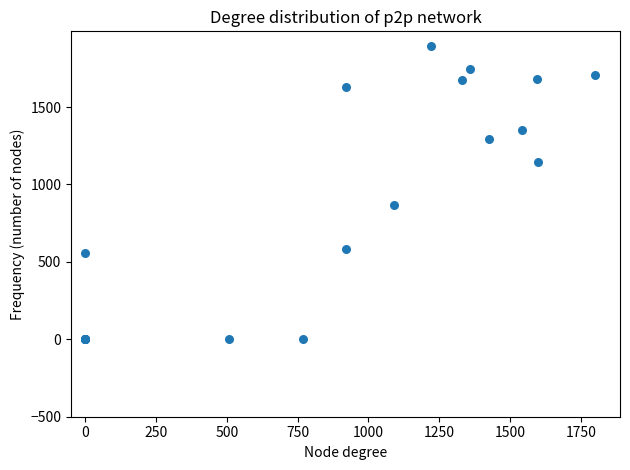

What Y value in the scatter plot is closest to 947?

867.5